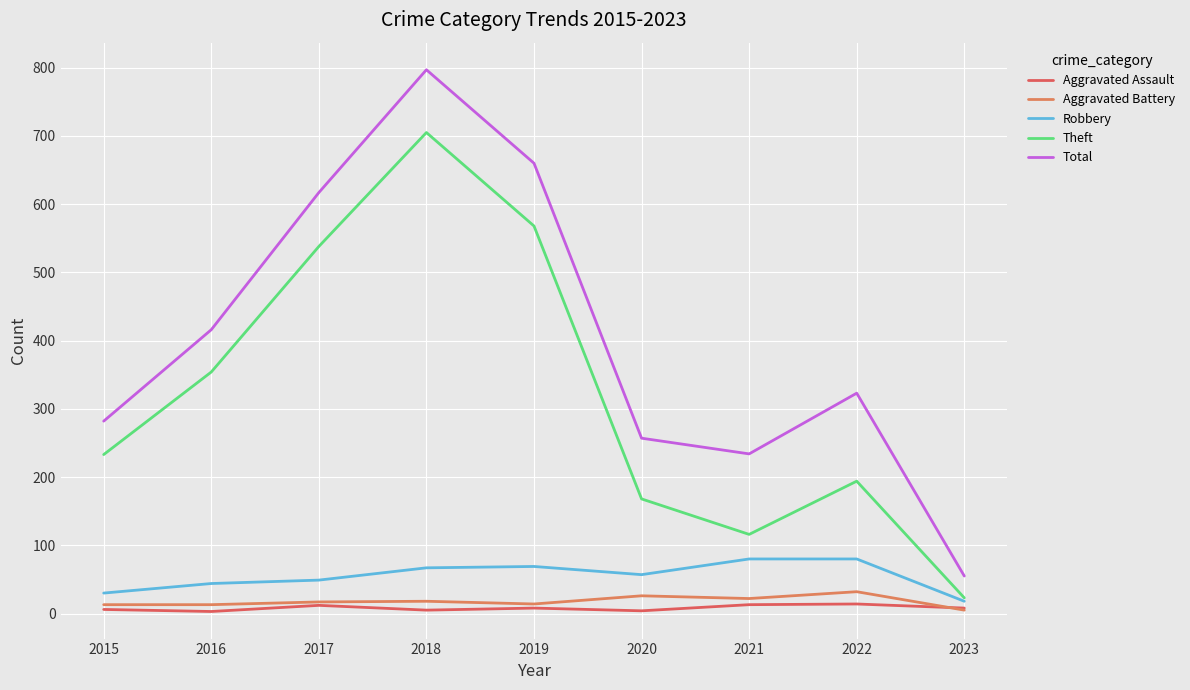

Rank the categories by Robbery value from lowest to highest.

2023, 2015, 2016, 2017, 2020, 2018, 2019, 2021, 2022